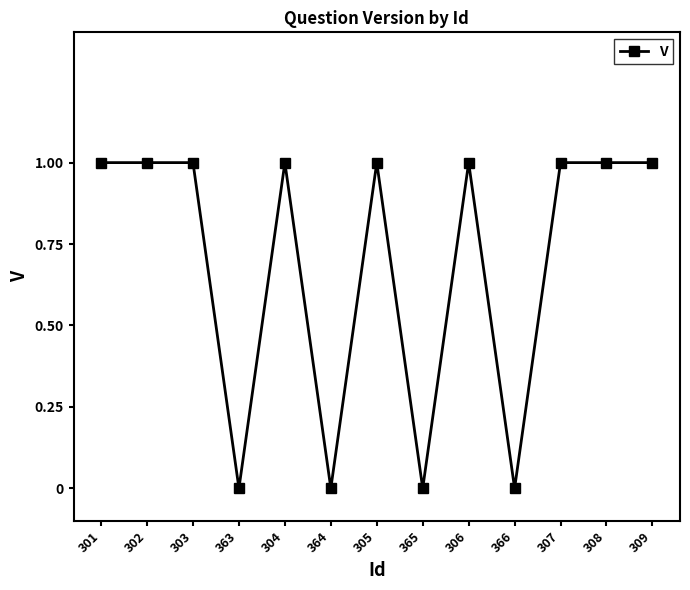

Does the chart display data point markers on the line(s)?

Yes